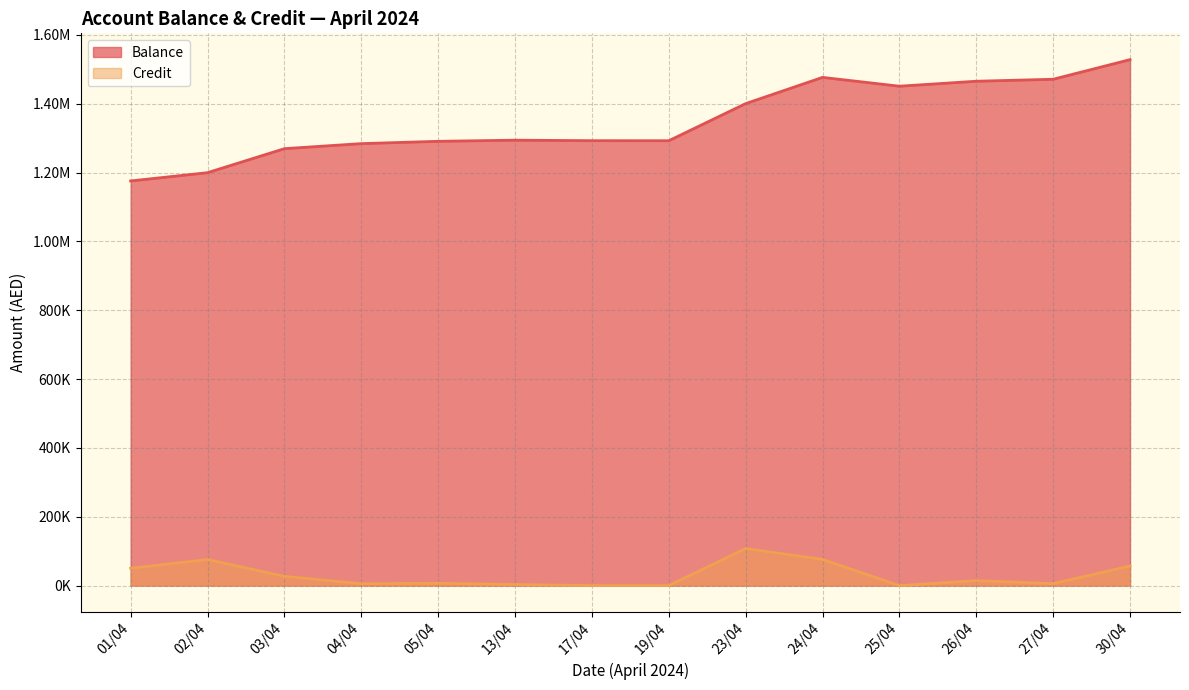

Reading left to right, transcribe all the data shown in this chart.

Balance: 1175676.2	1199735.9	1269492.2	1284130.4	1290877.9	1294134.0	1292720.0	1292562.5	1400409.6	1476616.2	1450978.7	1465392.1	1471153.9	1528181.2
Credit: 50192.3	75811.7	27013.9	5428.6	6747.4	3256.1	0.0	0.0	107847.0	76206.6	0.0	14413.5	5761.7	57079.8